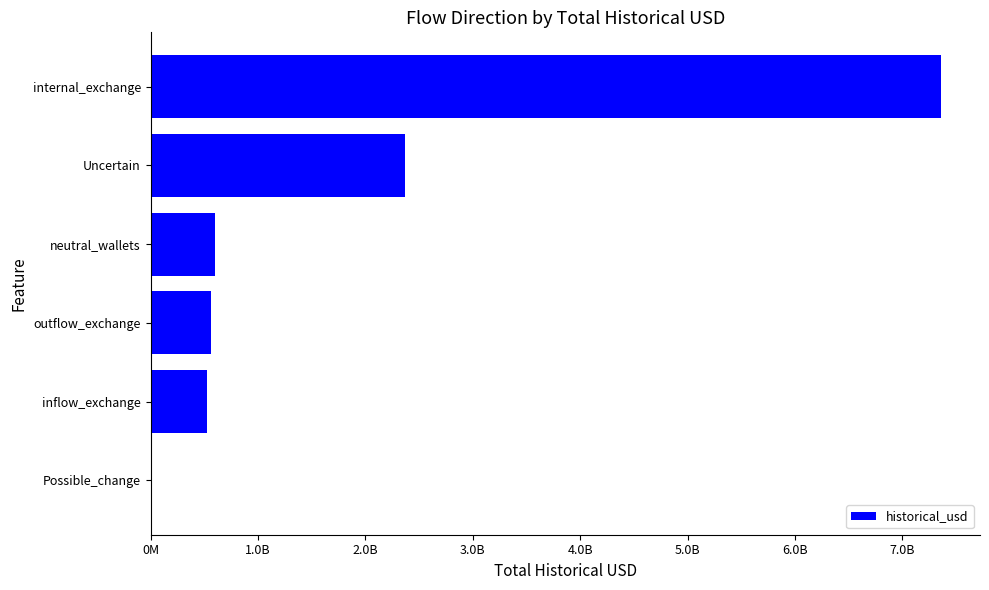

Are the bars horizontal?

Yes